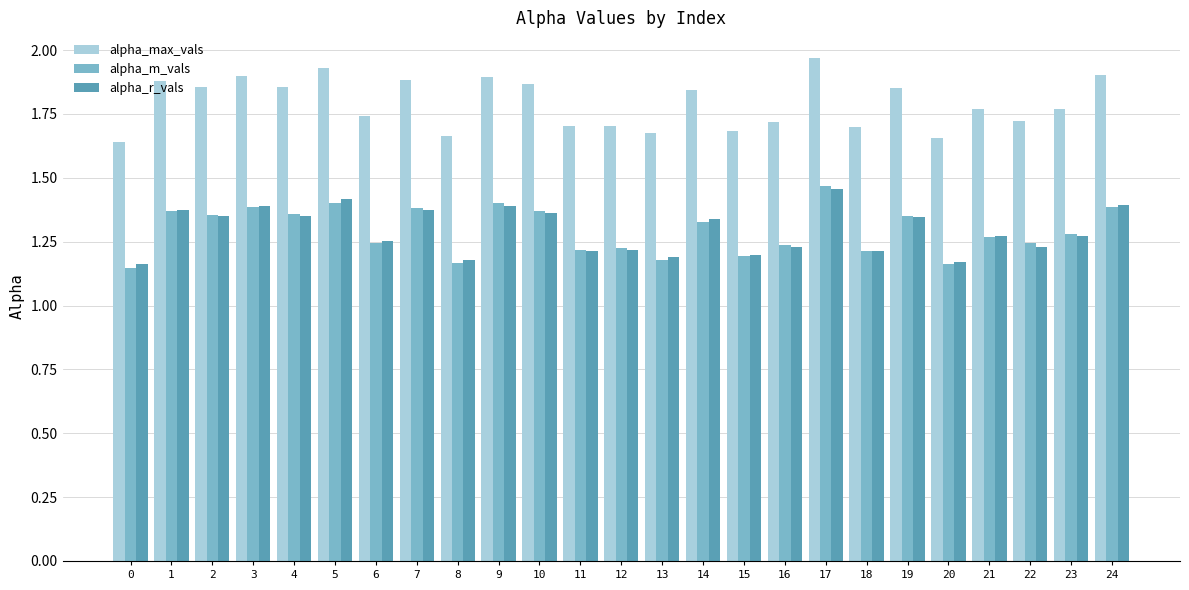

Which series has the largest total across all categories?

alpha_max_vals